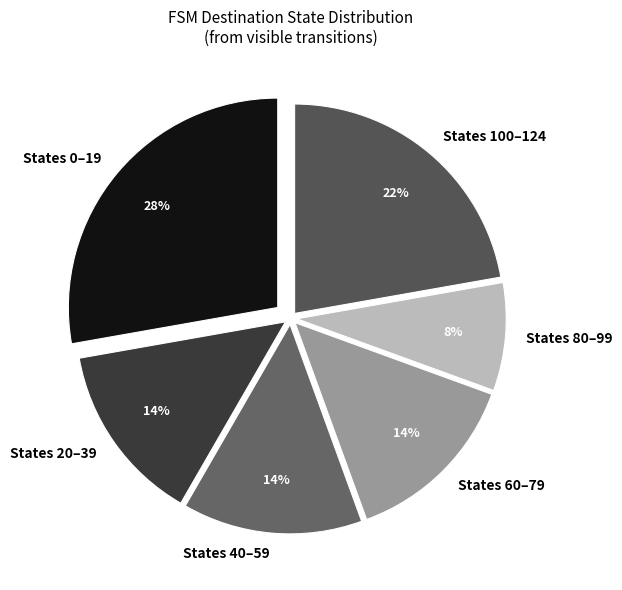

To the nearest percent, what portion does States 60–79 represent?

14%